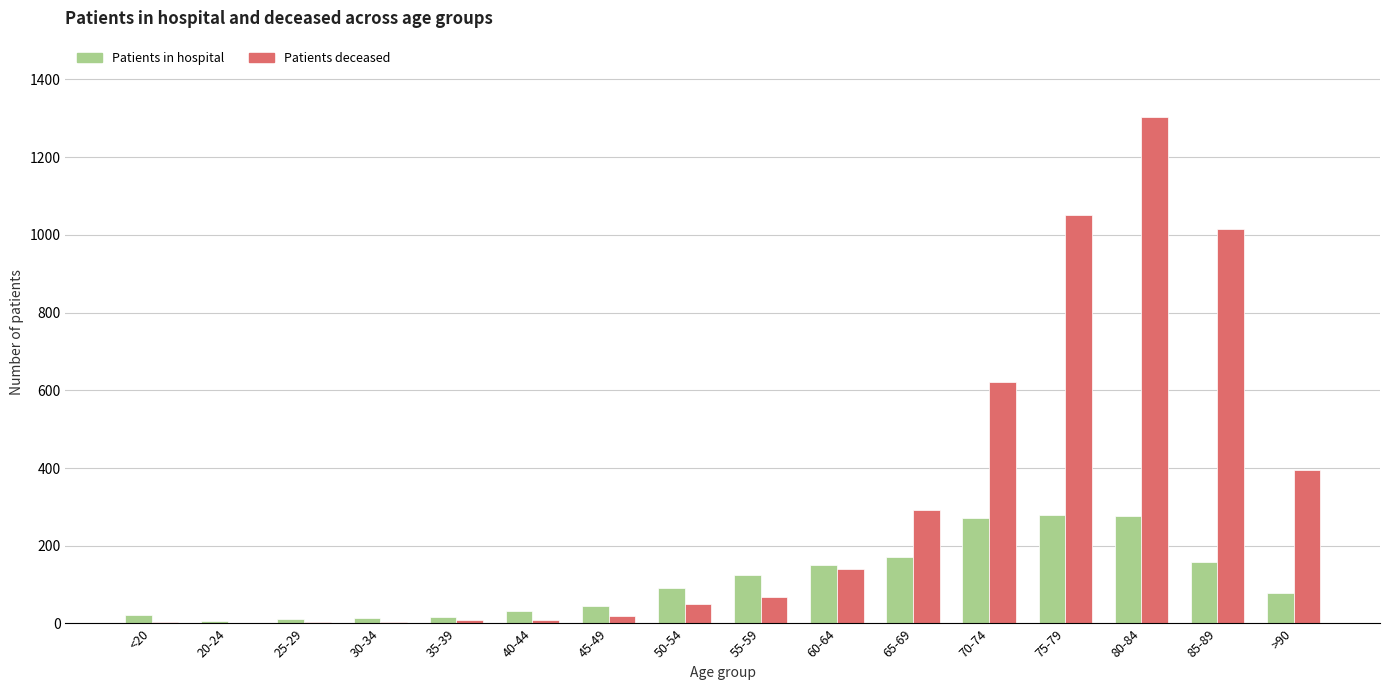

How many distinct data groups are displayed?

2